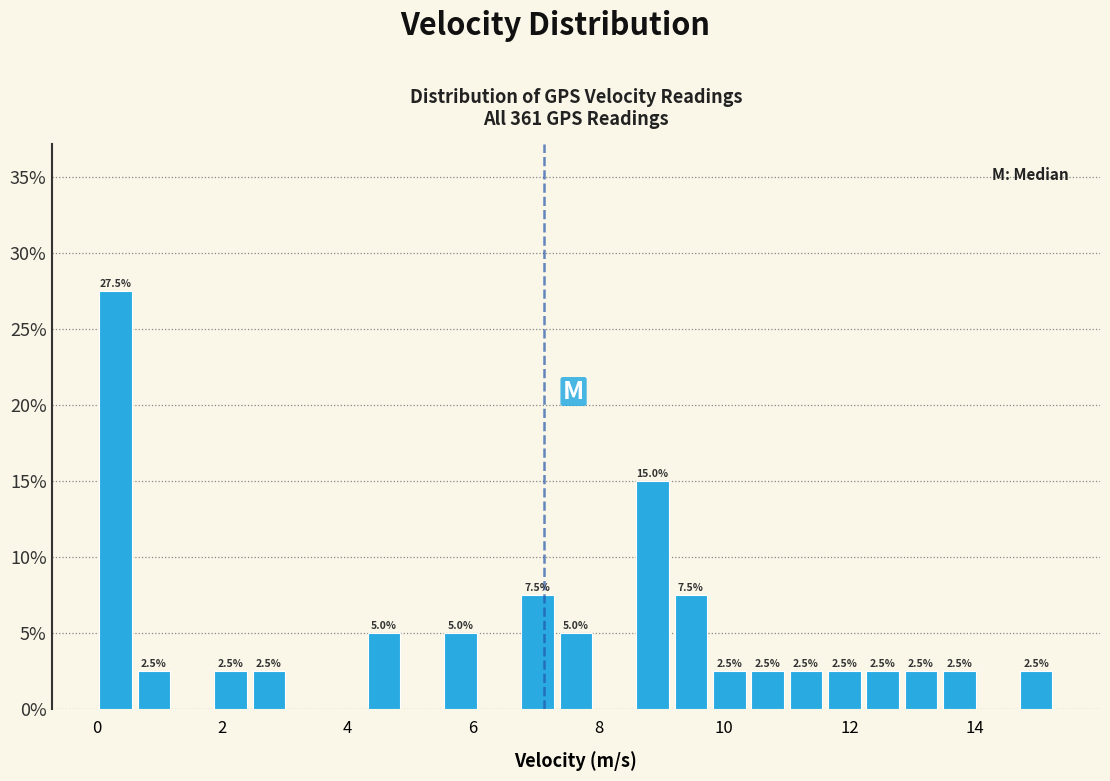

Around what value on the x-axis is the tallest bar? Give the approximate position of its centre, as read against the axis.

0.4